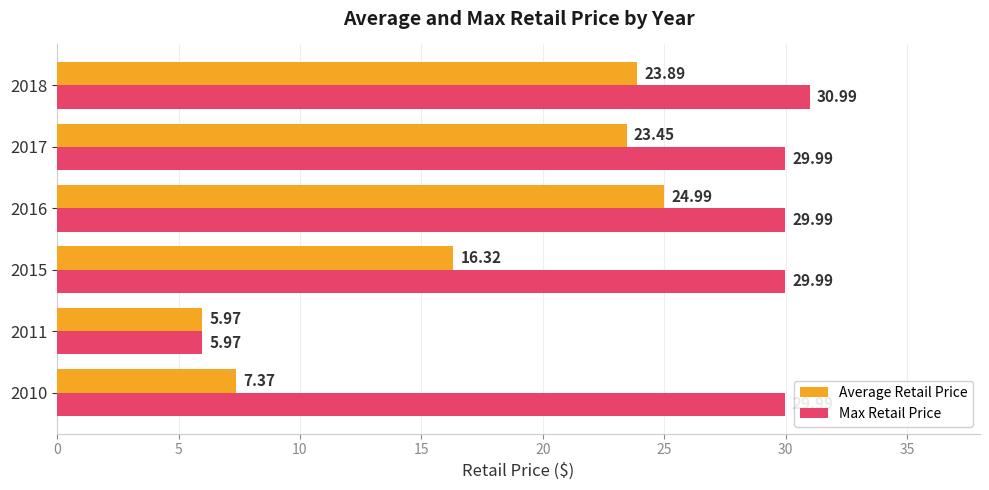

What is the difference between the maximum and minimum values in the Max Retail Price series?

25.0